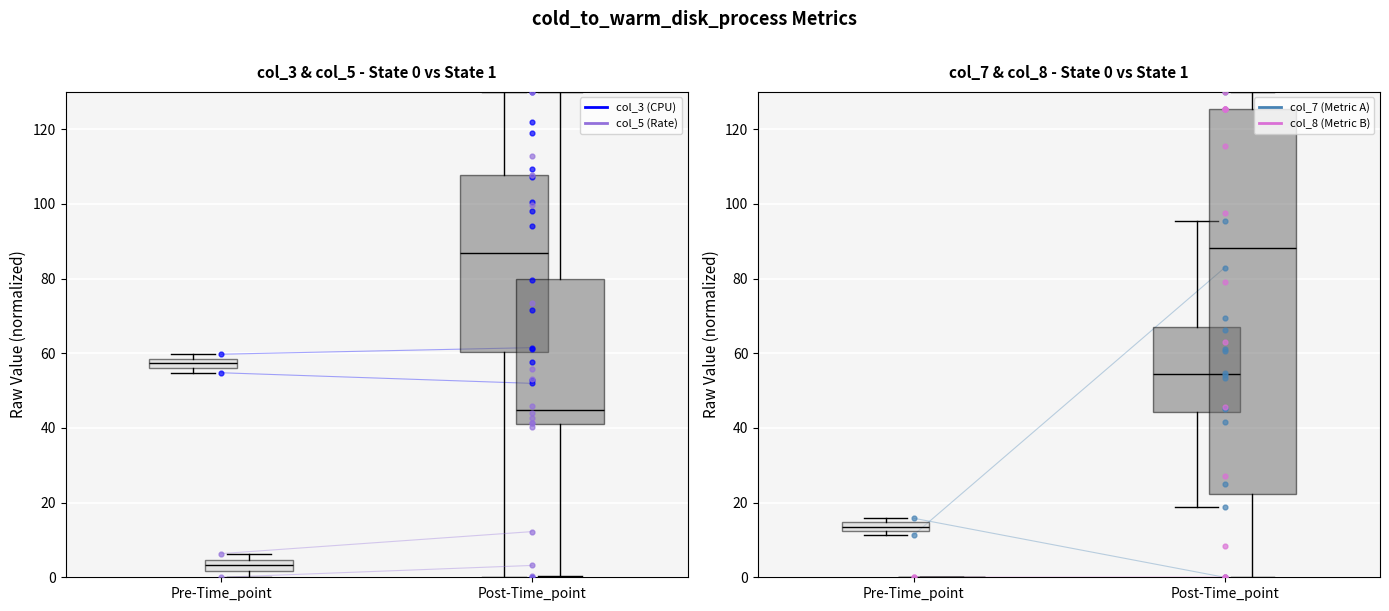

What are all the series names shown in the legend?

col_3 (CPU), col_5 (Rate), col_7 (Metric A), col_8 (Metric B)